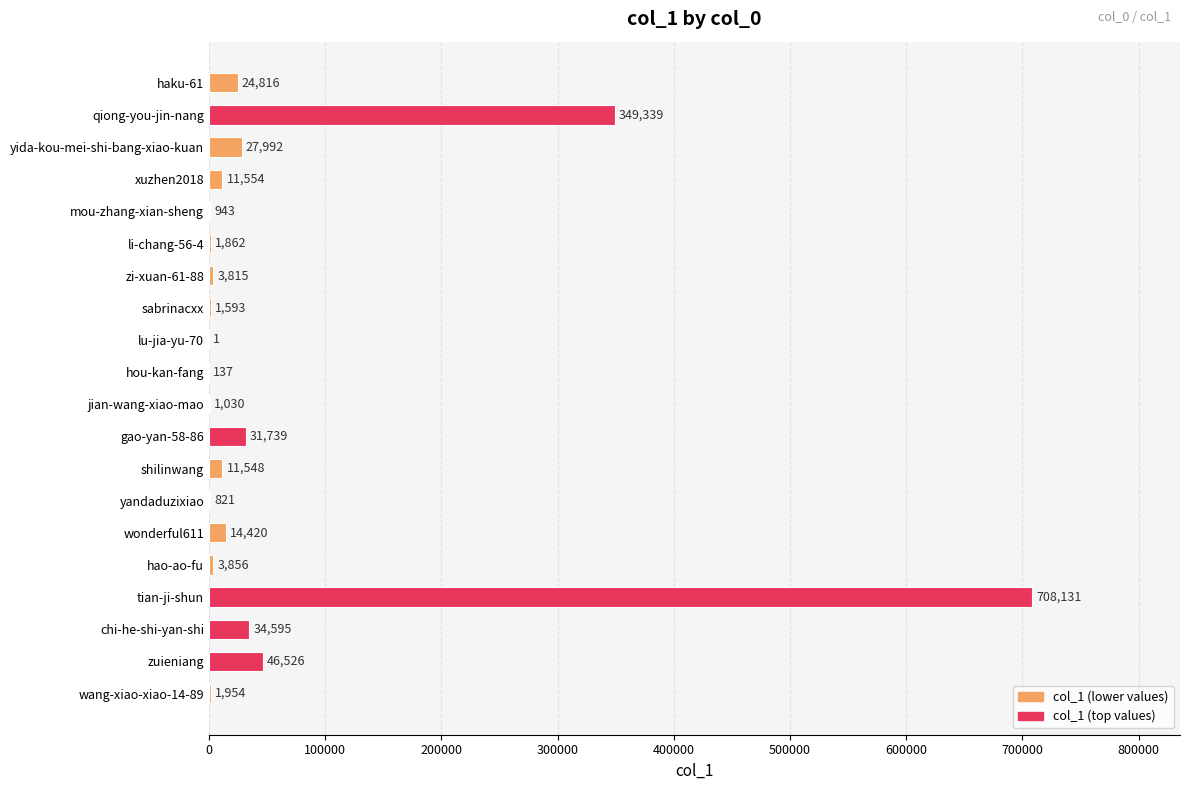

What is the approximate value at sabrinacxx?

1593